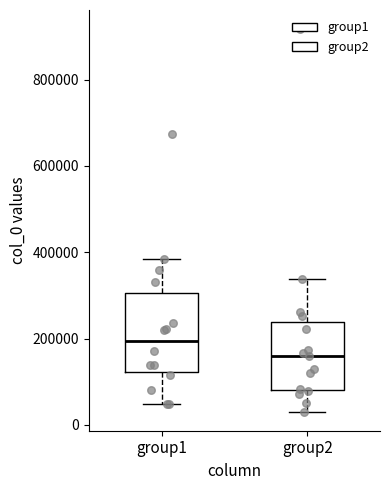

Comparing the boxes themselves (not the whiskers), which one is the tallest?

group1